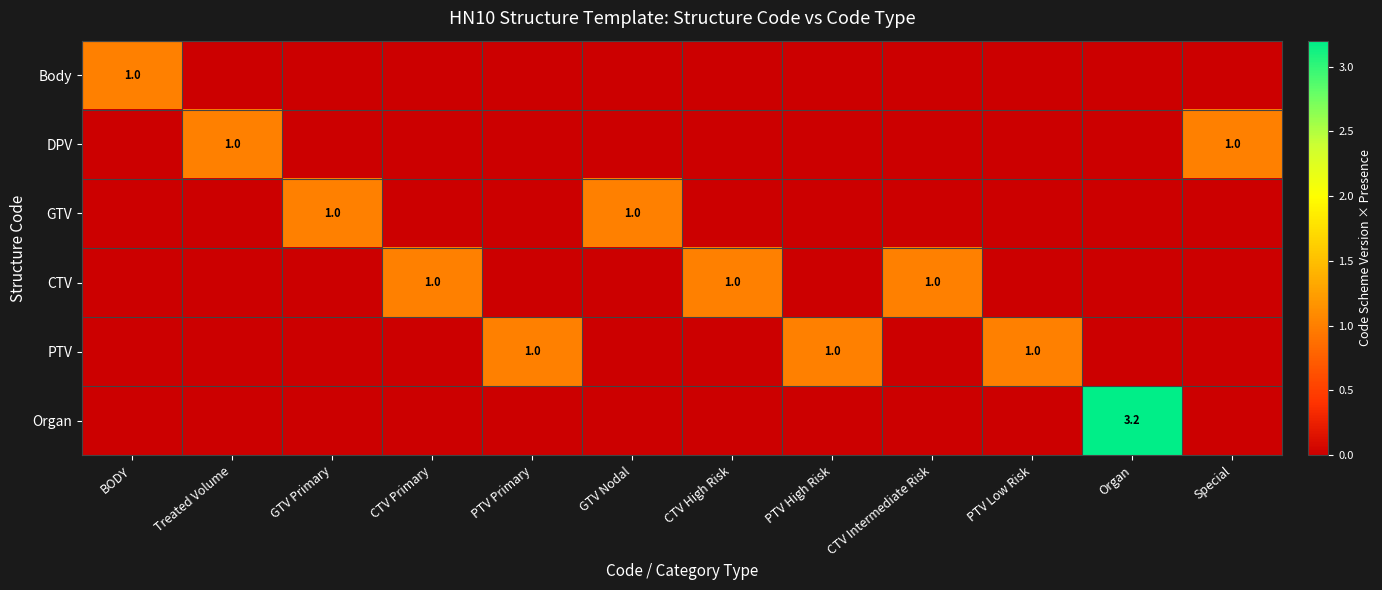

Which series has the widest spread of values?

Organ